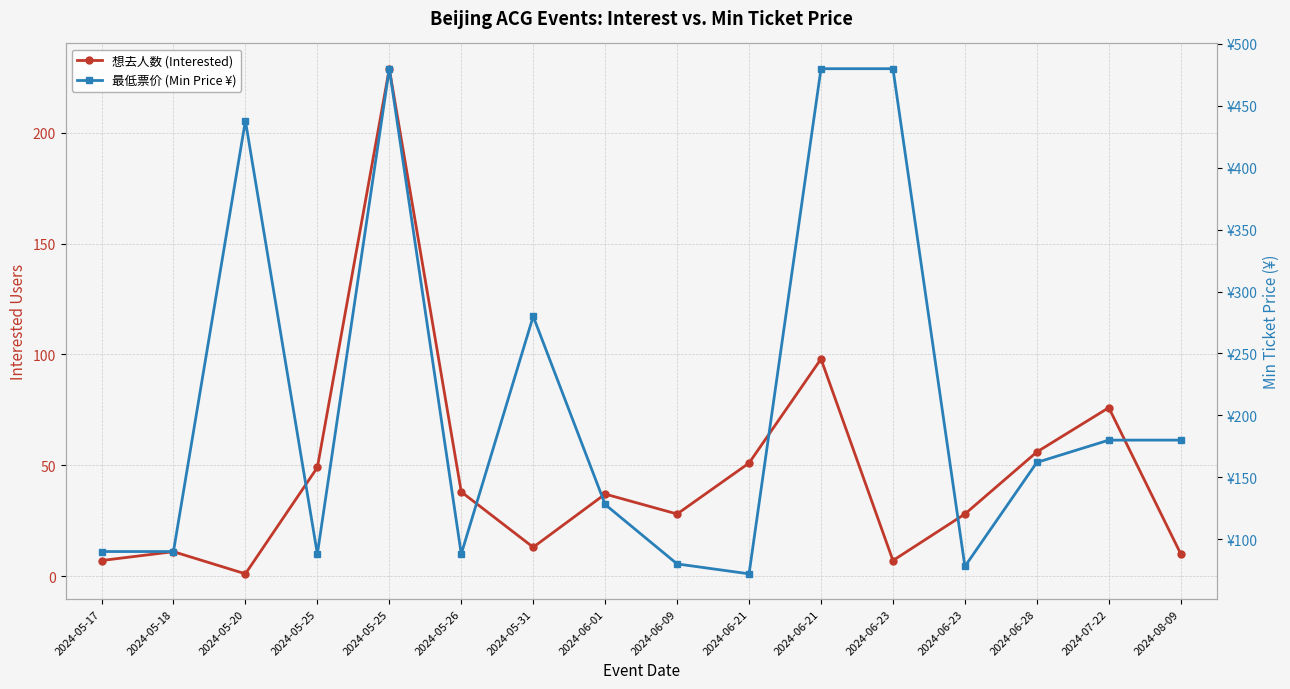

Is it true that 想去人数 (Interested) equals 13 at 2024-05-31?

True